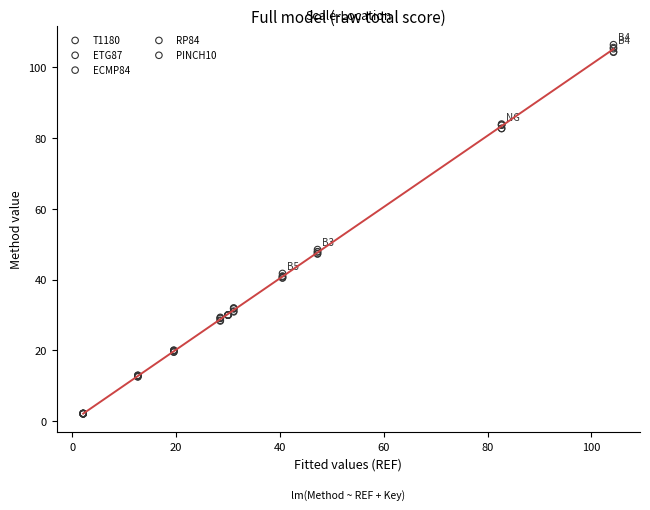

What are all the series names shown in the legend?

T1180, ETG87, ECMP84, RP84, PINCH10